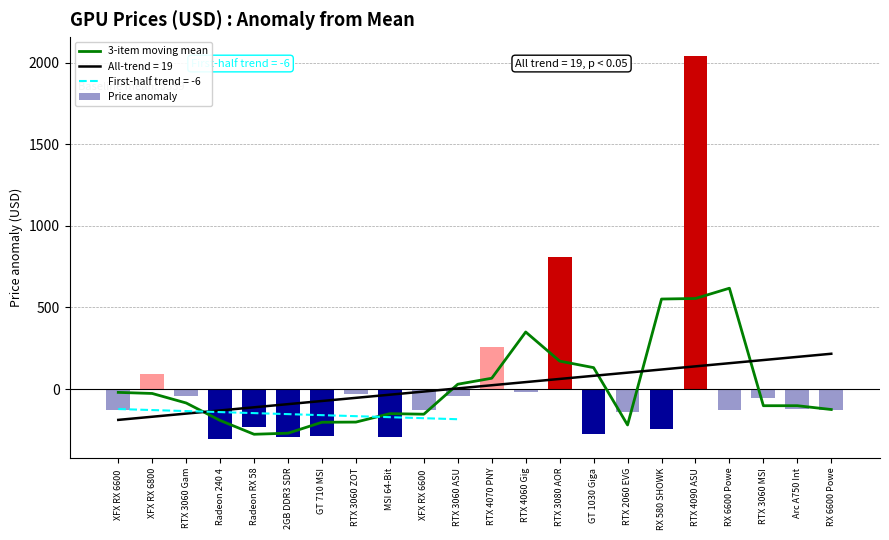

How many positive values does the 3-item moving mean series have?

8